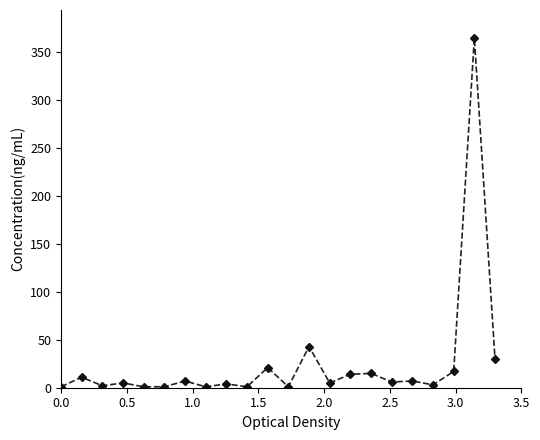

What is the difference between the maximum and minimum values?

364